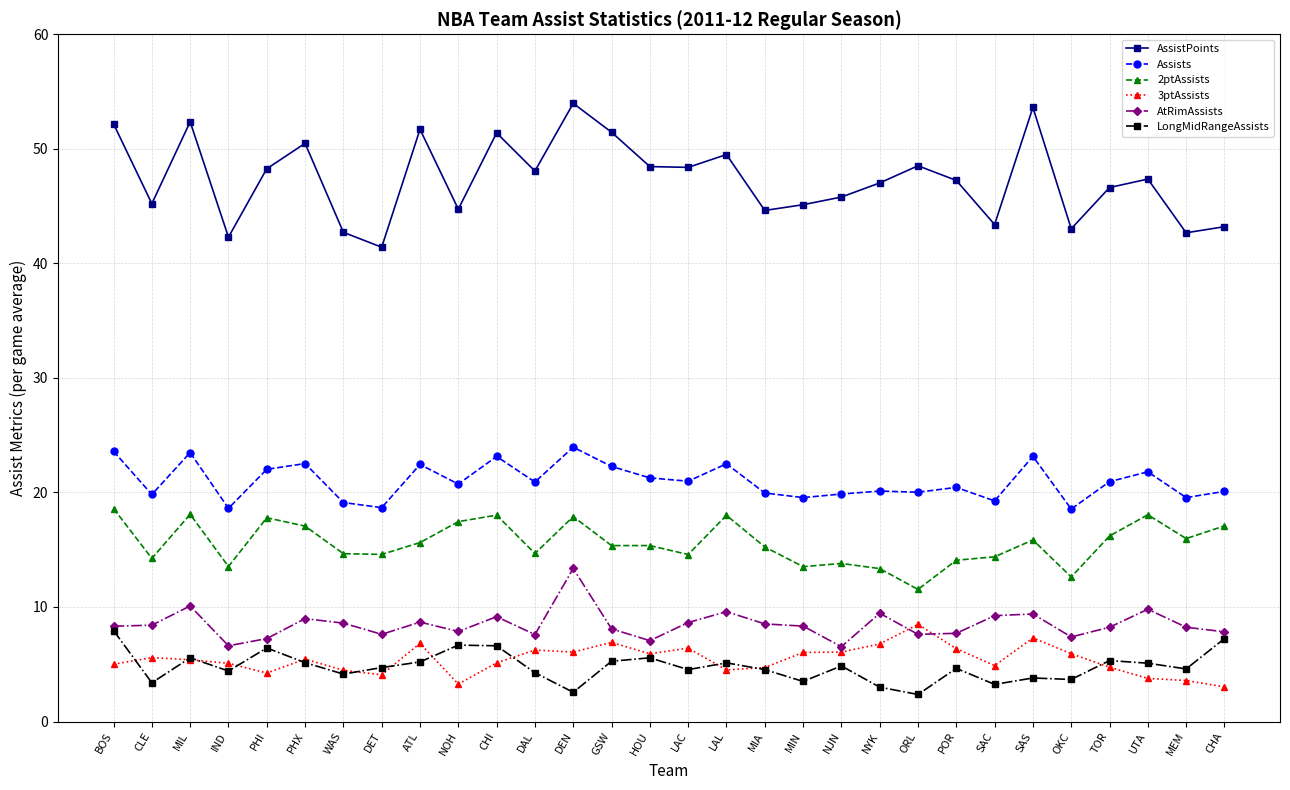

True or false: 2ptAssists has more than 2 points higher than both neighbors.

True